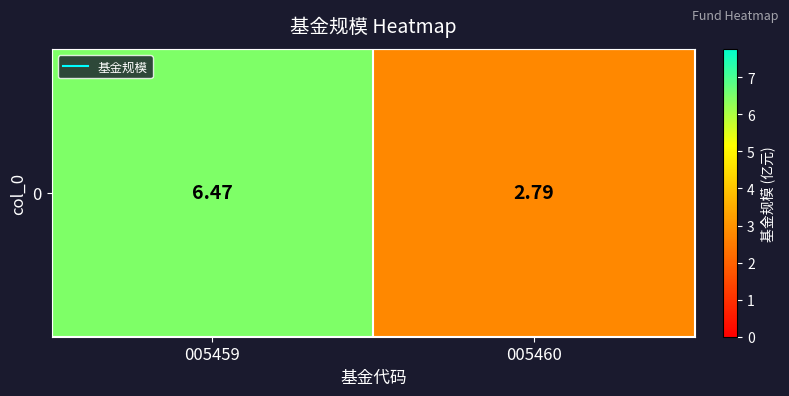

Reading left to right, what are all the values shown in this chart?

6.5	2.8